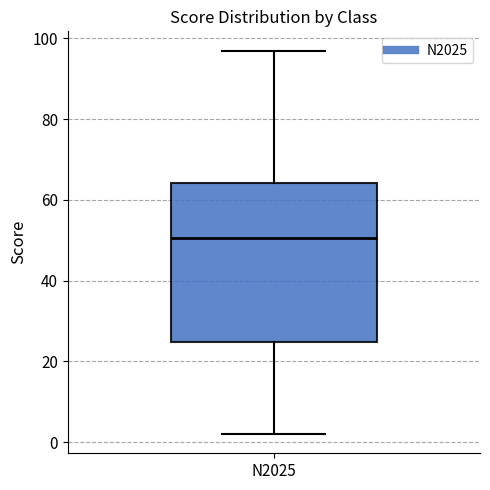

Transcribe this box plot: give where the median line is, the range the box spans, and where the two whiskers end, as read against the y-axis. The values are not printed on the chart, so give them approximately, as read against the axis.

median 50, box 24 to 64, whiskers 2 to 98